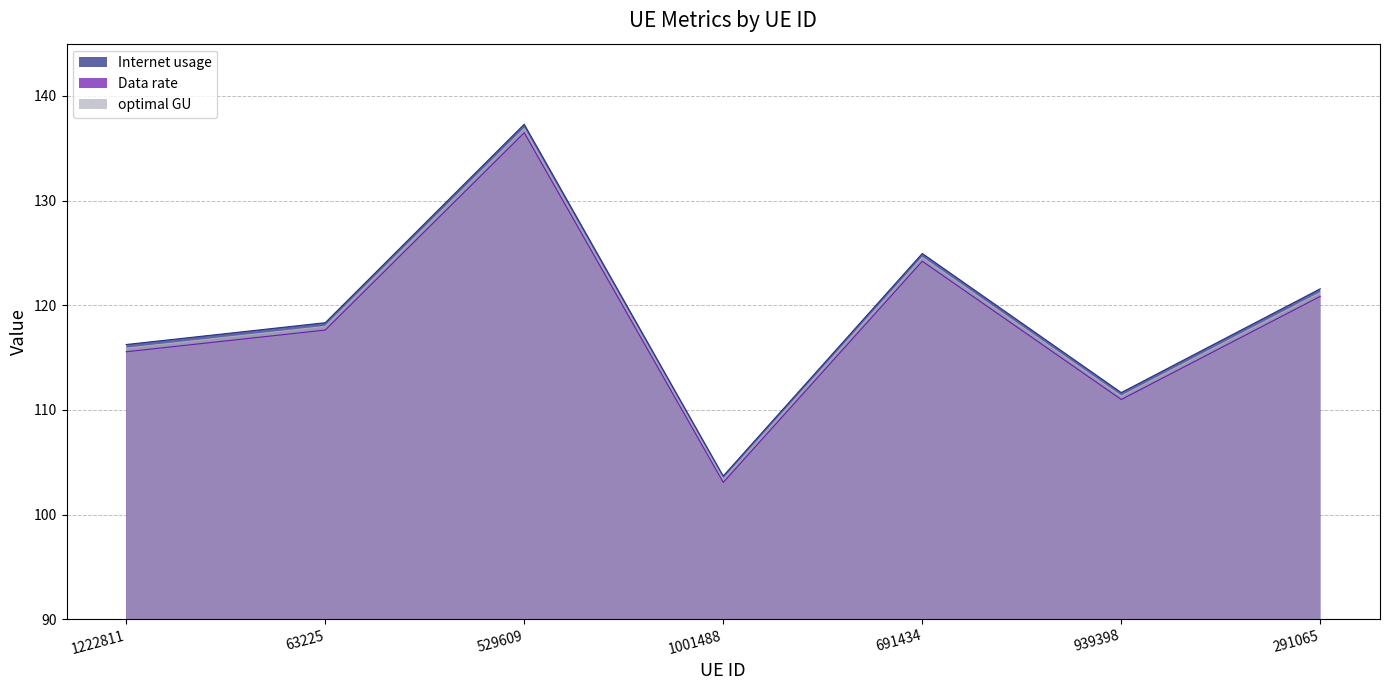

Reading left to right, transcribe all the data shown in this chart.

Internet usage: 1222811=116.2	63225=118.3	529609=137.3	1001488=103.7	691434=125.0	939398=111.7	291065=121.6
Data rate: 1222811=115.6	63225=117.6	529609=136.5	1001488=103.1	691434=124.2	939398=111.0	291065=120.9
optimal GU: 1222811=115.9	63225=118.0	529609=136.9	1001488=103.4	691434=124.6	939398=111.3	291065=121.2